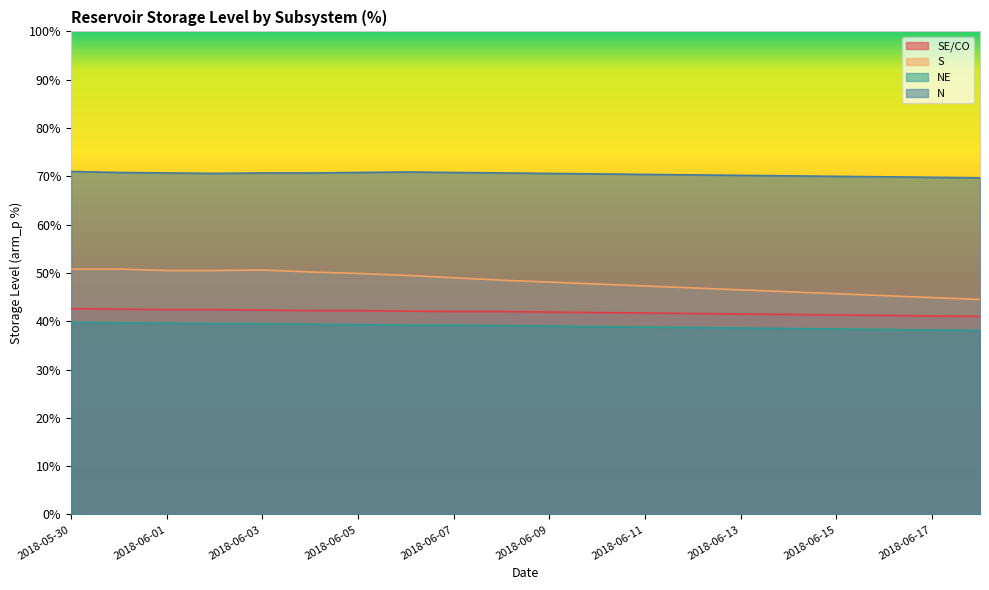

What is the label of the 18th point from the left?

2018-06-16